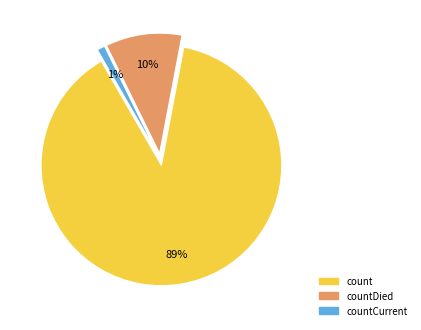

Is there any slice that represents more than half of the pie?

Yes